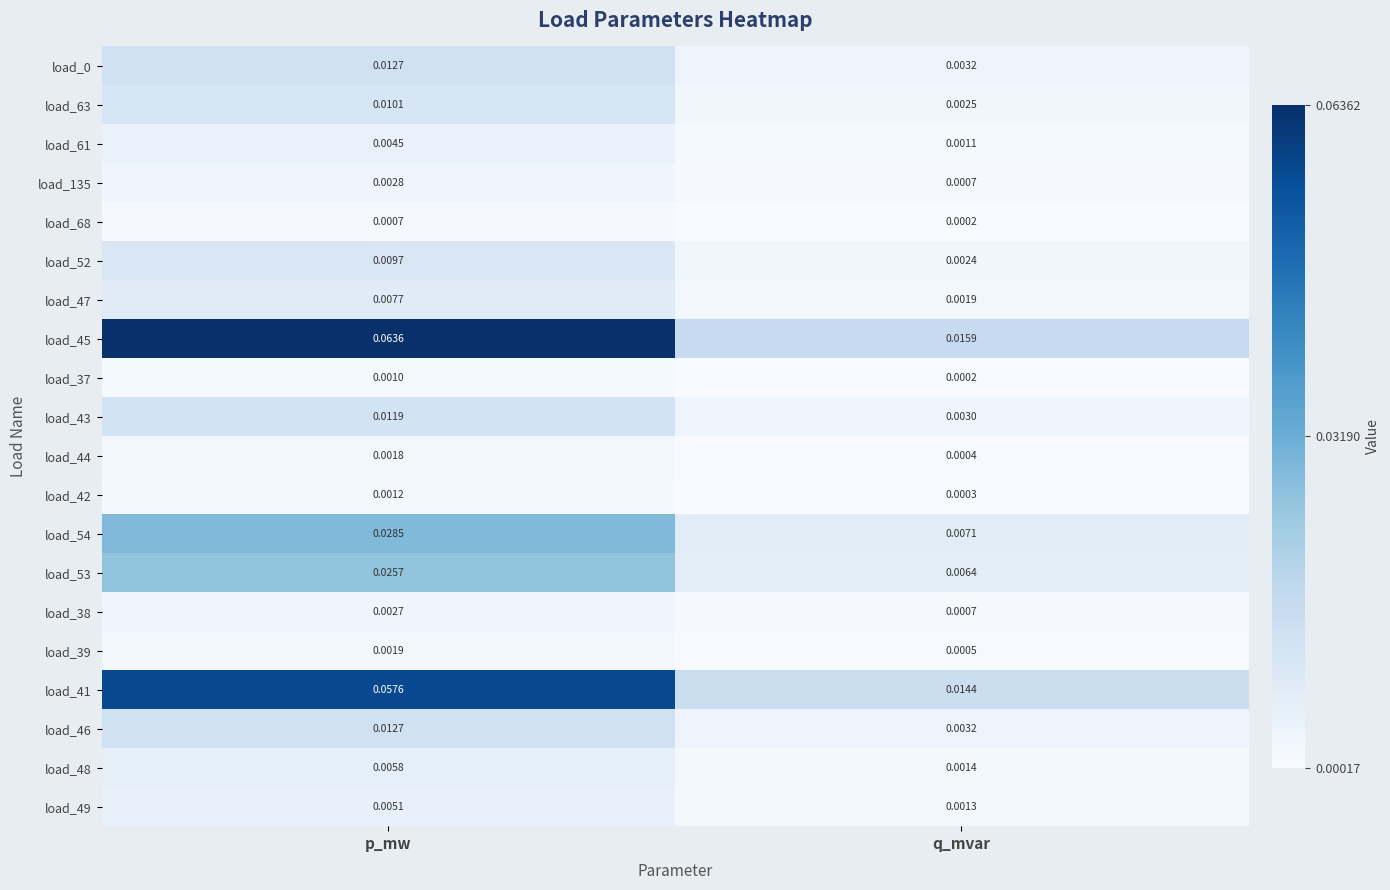

Which series changed the most between p_mw and q_mvar?

load_45